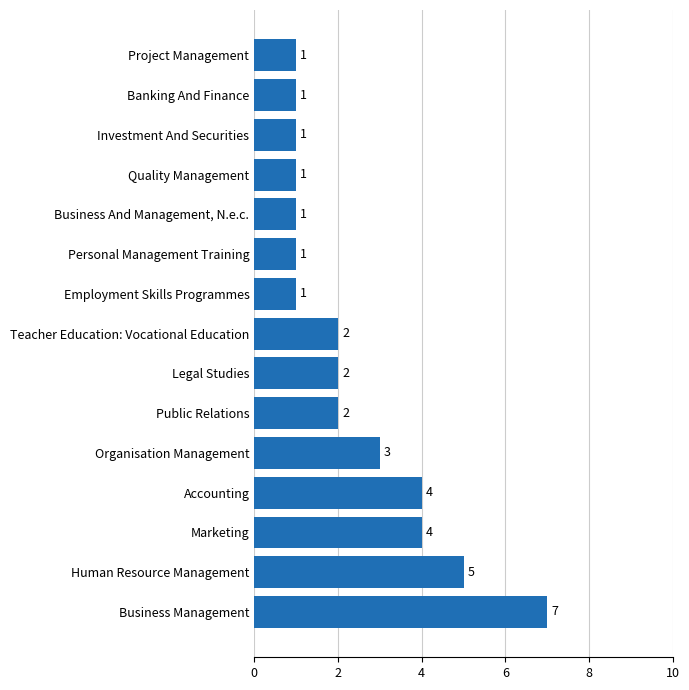

What is the maximum value shown in the chart?

7